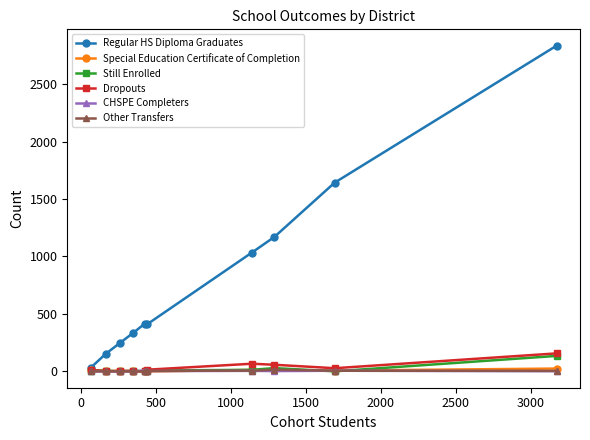

What is the maximum value shown in the chart?

2834